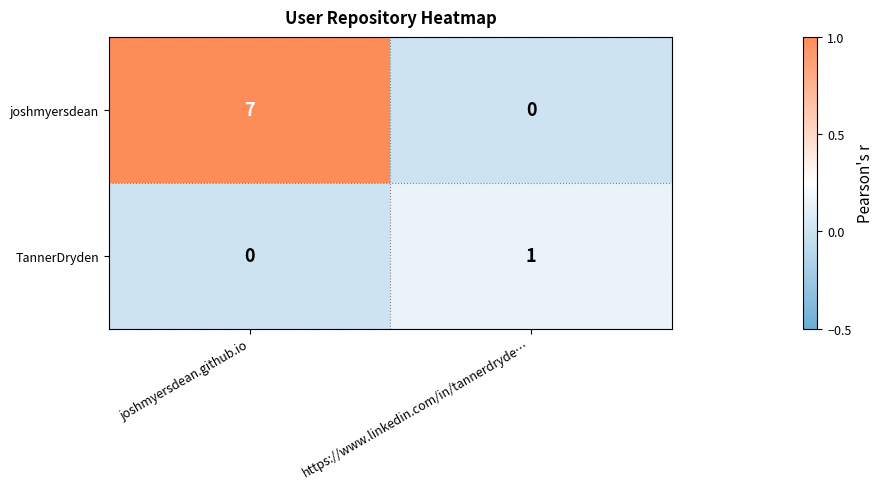

Reading left to right, transcribe all the data shown in this chart.

joshmyersdean: 7	0
TannerDryden: 0	1